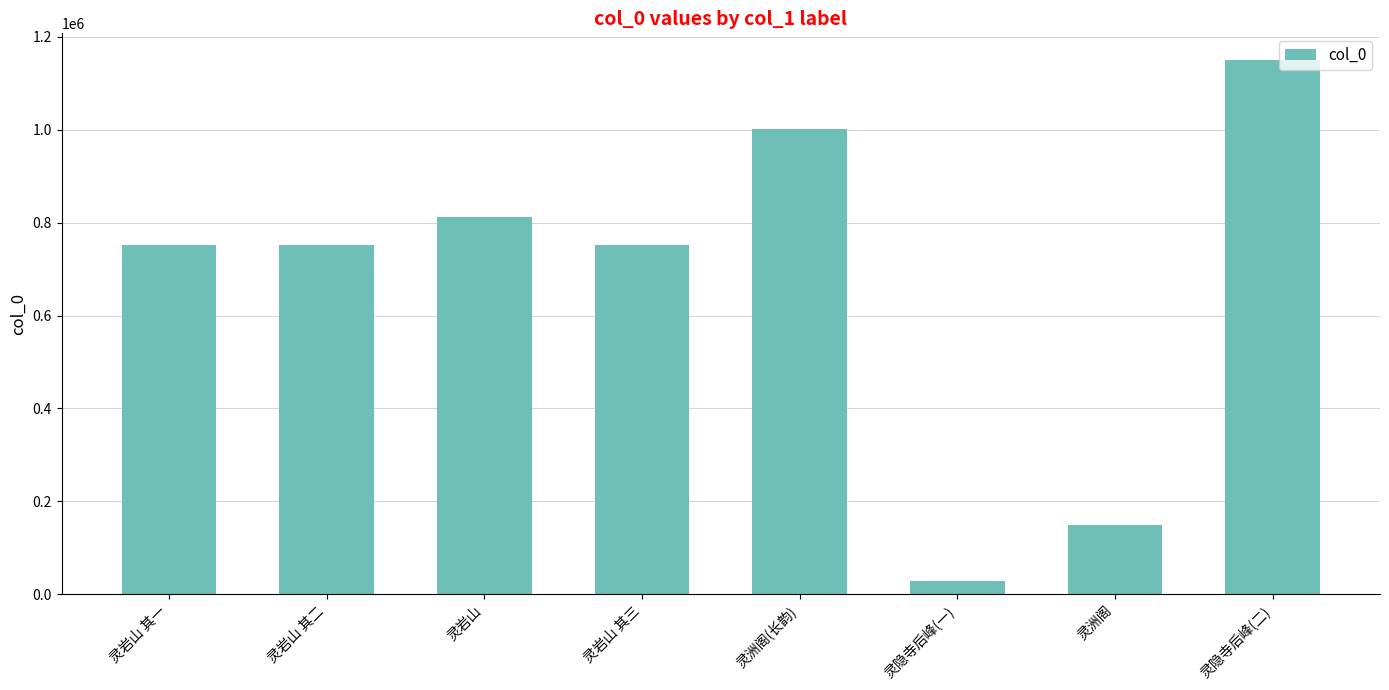

The chart shows a value of 1117987 at 灵岩山. True or false?

False